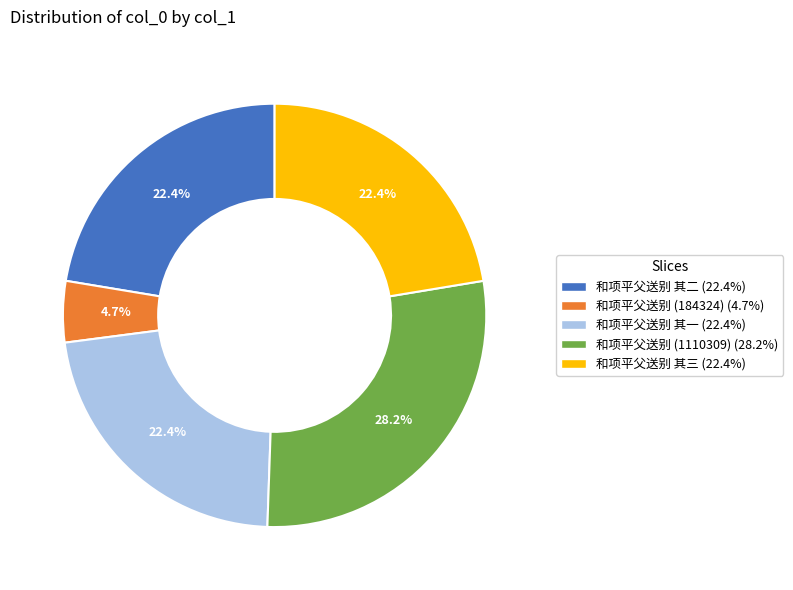

To the nearest percent, what is the average slice percentage?

20%